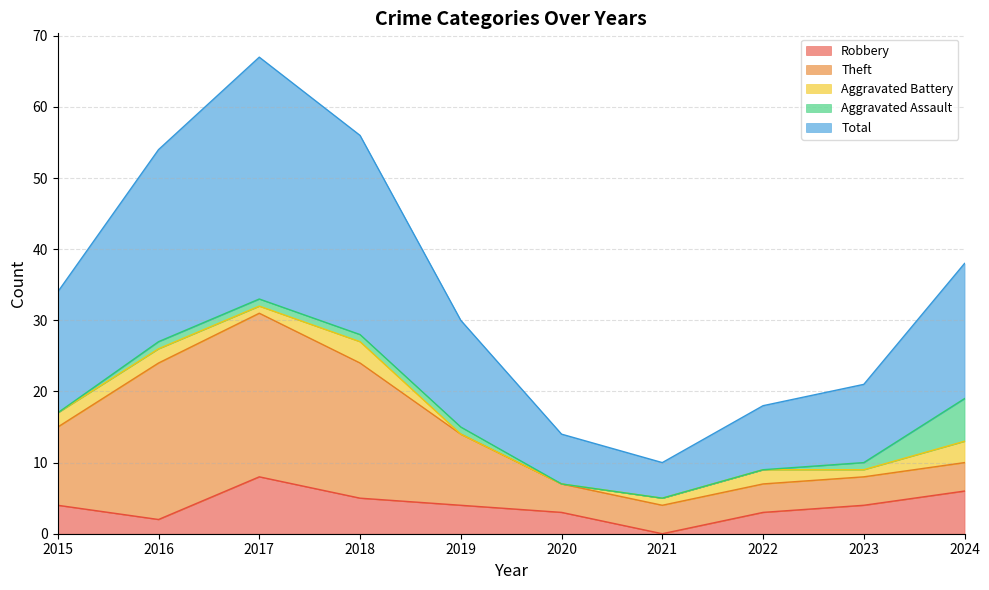

Rank the series at 2018 from highest to lowest value.

Total, Theft, Robbery, Aggravated Battery, Aggravated Assault